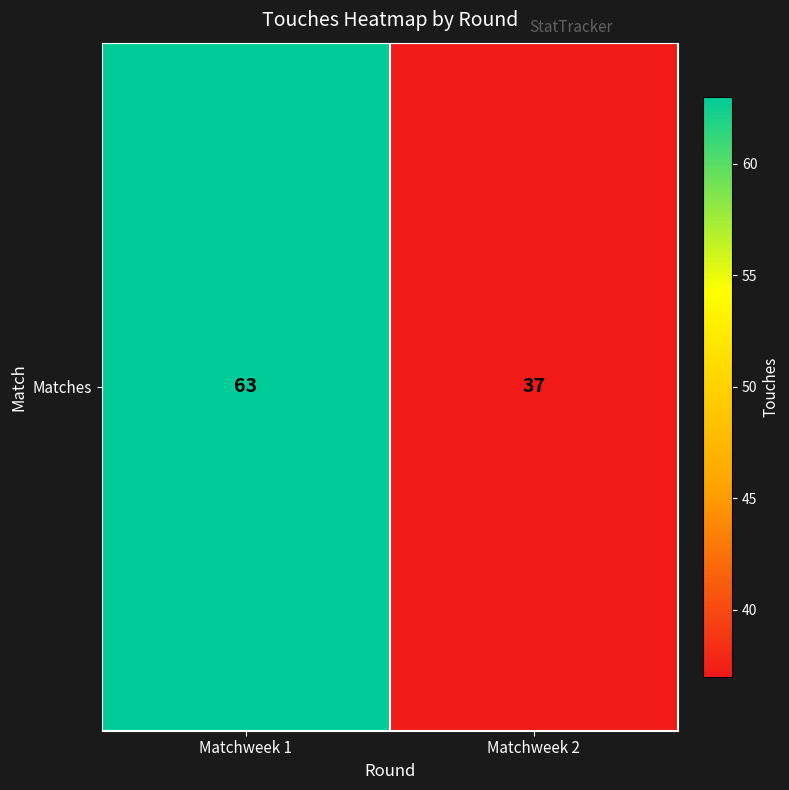

List the labels in order of value, largest first.

Matchweek 1, Matchweek 2